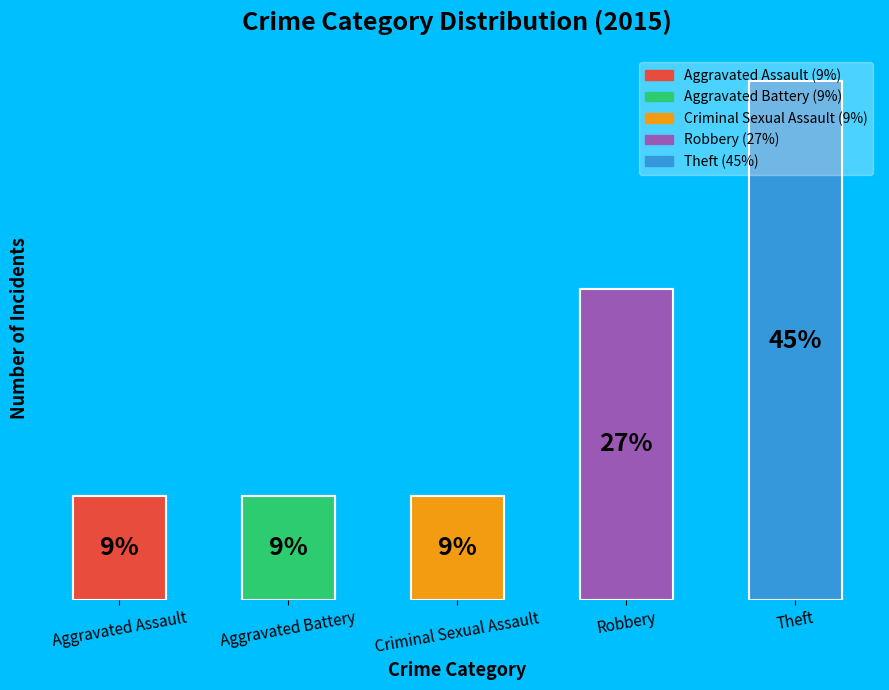

Is there a majority slice in this chart?

No